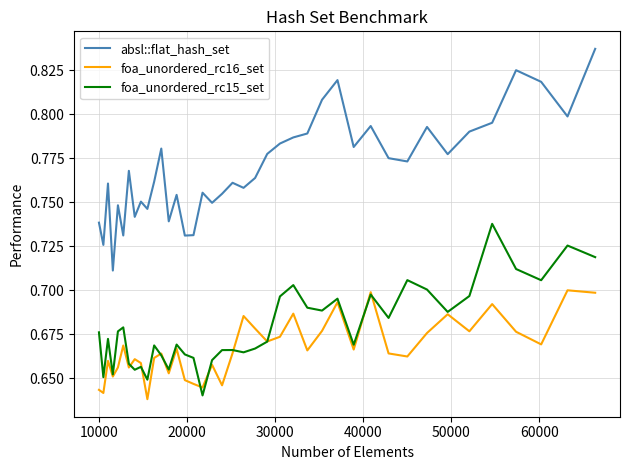

Which series has the largest total across all categories?

absl::flat_hash_set